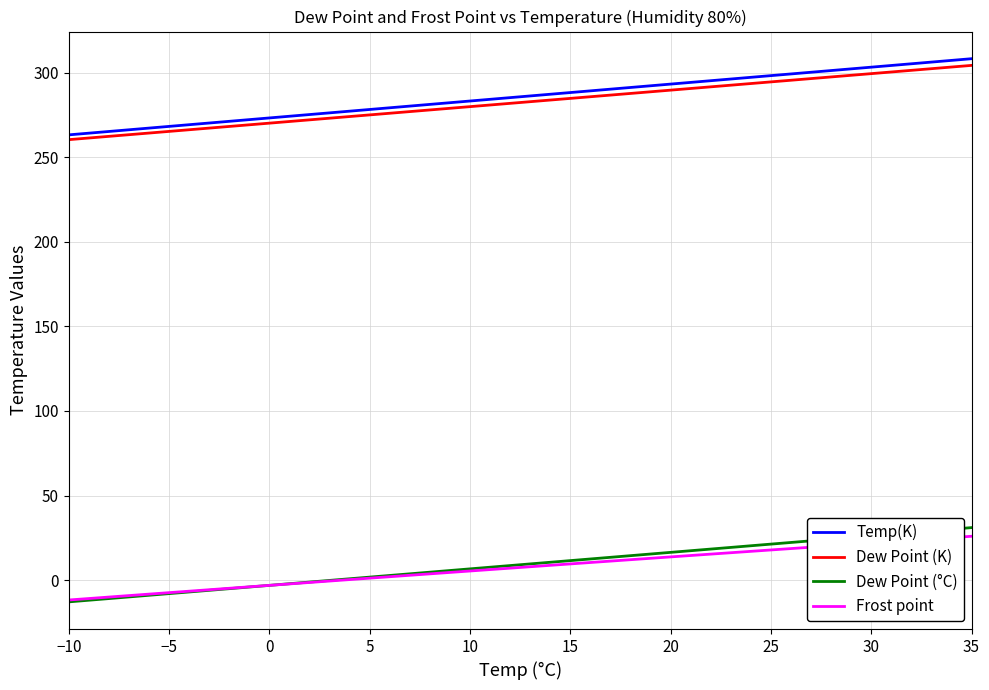

Does the chart display data point markers on the line(s)?

No